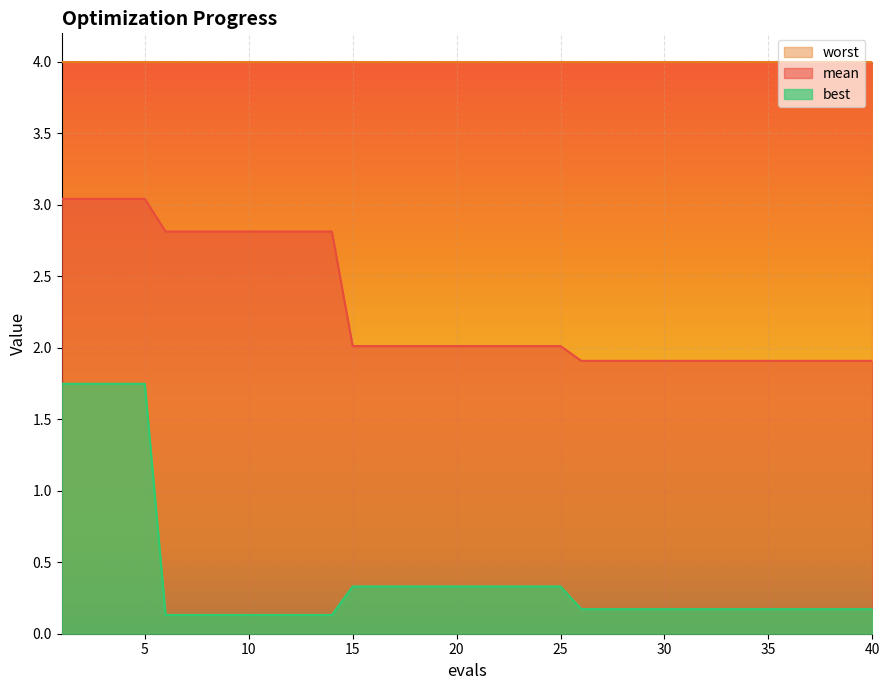

Which series has the largest total across all categories?

worst